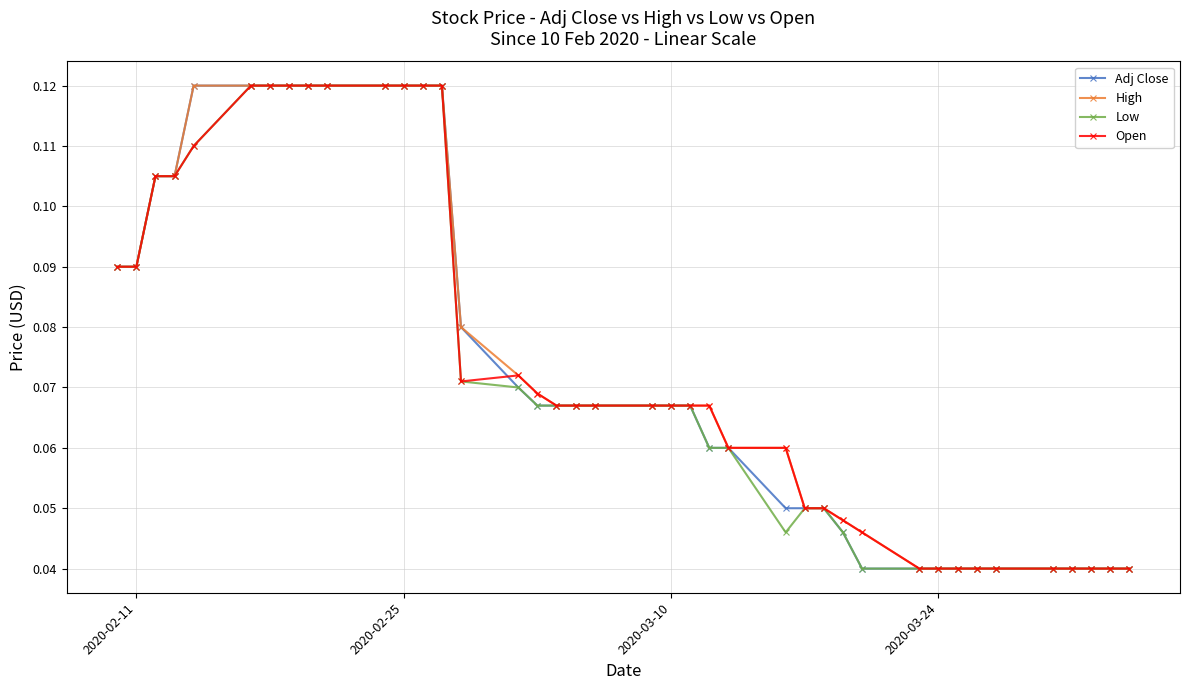

At how many categories does at least one series exceed 0?

40